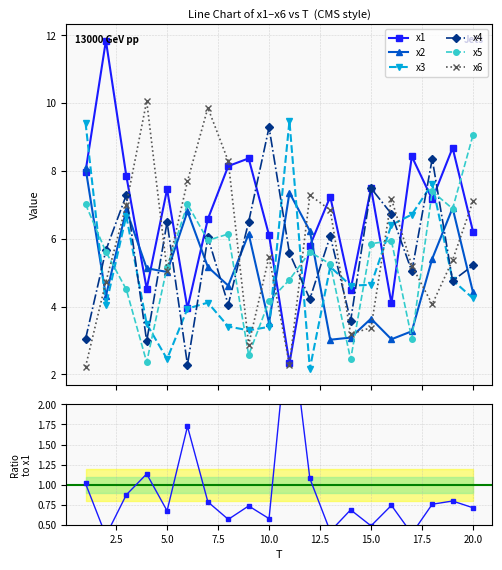

True or false: x5 has more than 0 interior local peaks.

True